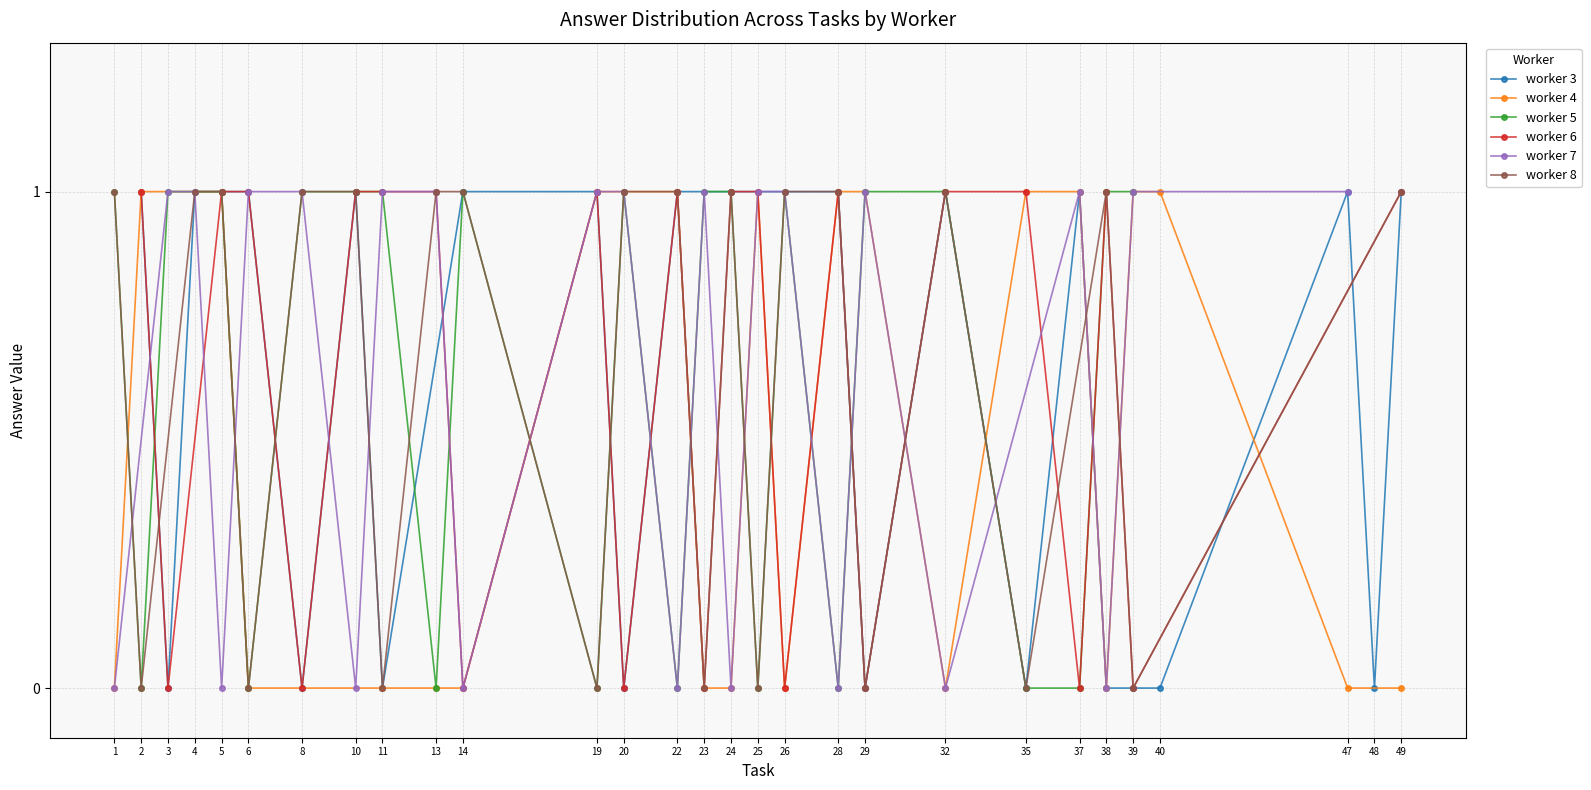

Where is the first local minimum for worker 6?

3